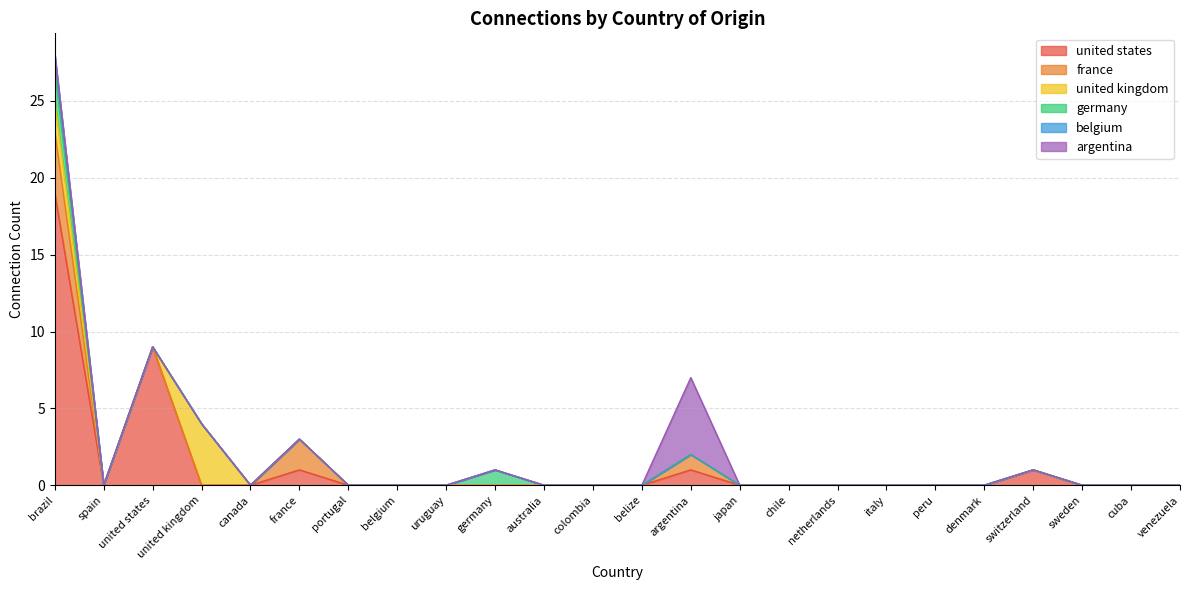

True or false: belgium has more than 0 interior local peaks.

False